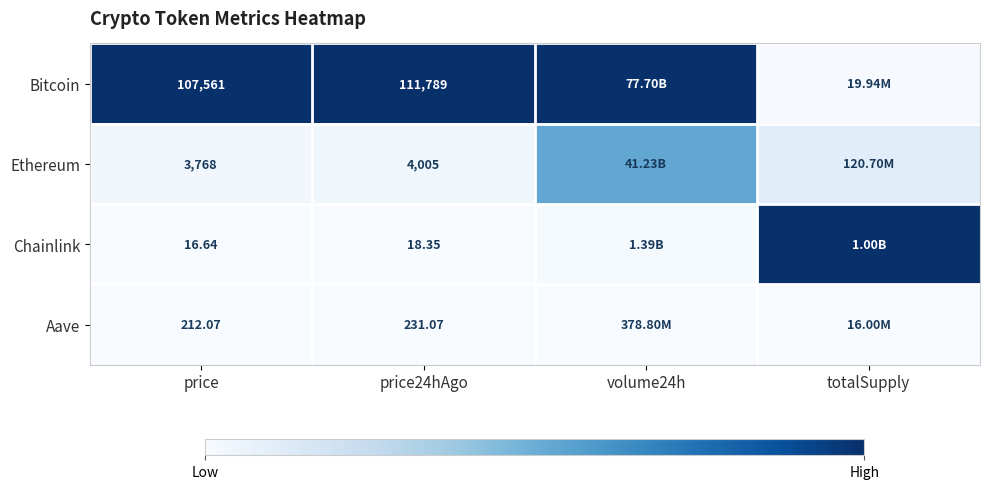

At how many categories does at least one series exceed 0?

4